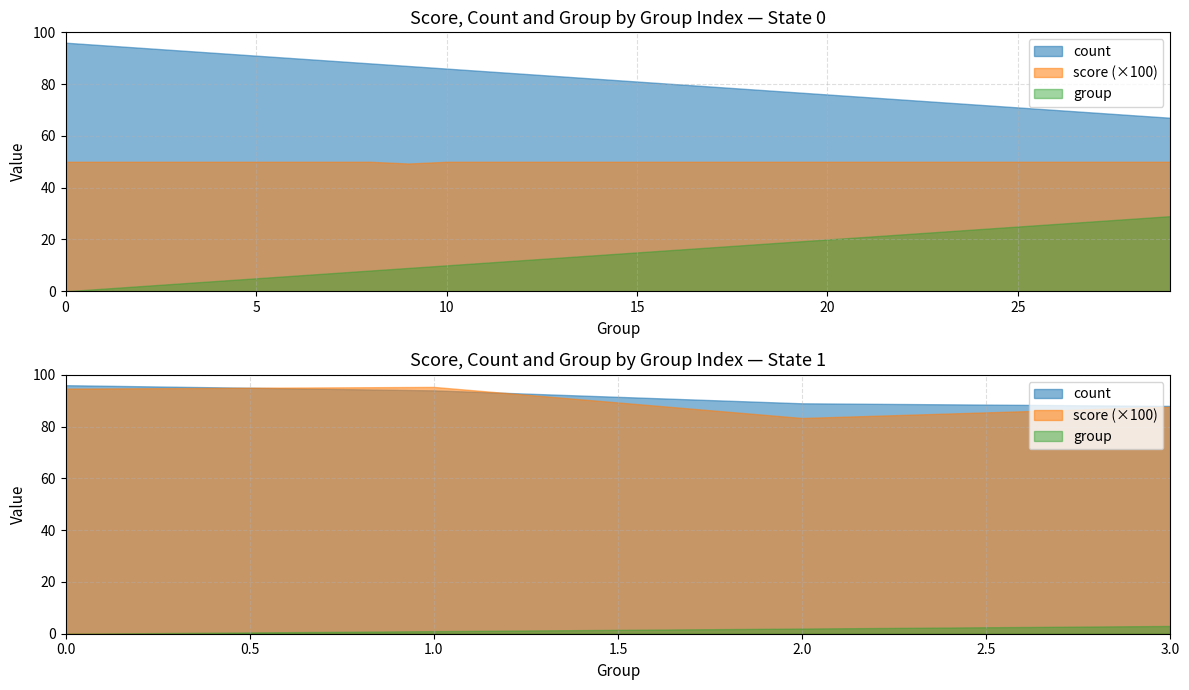

At which label is score closest to 0?

9